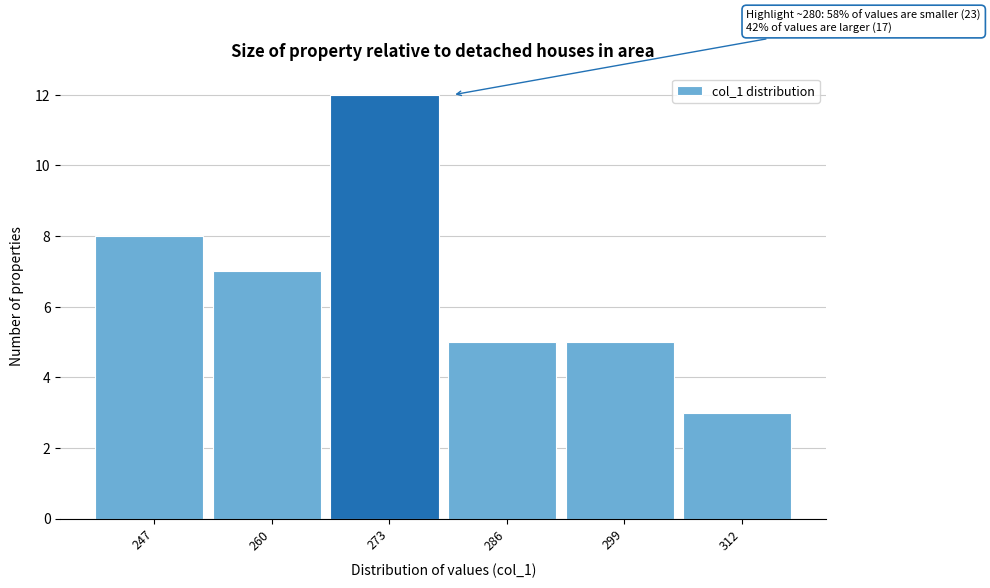

Reading left to right, list all the values displayed in this chart.

8	7	12	5	5	3